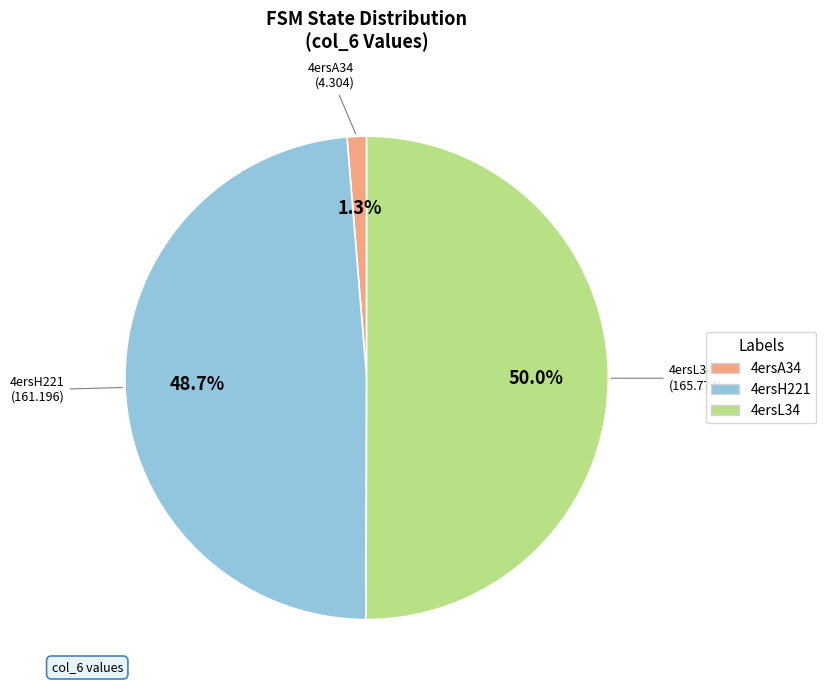

To the nearest percent, what is the combined percentage of 4ersL34 and 4ersA34?

51%